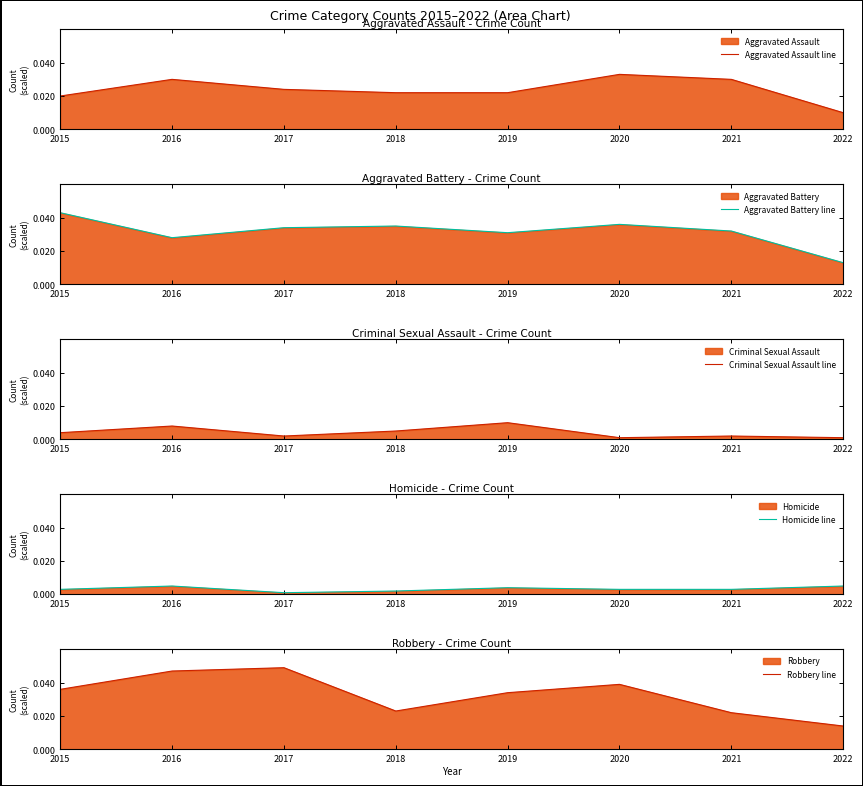

True or false: Aggravated Battery line and Aggravated Assault line intersect in this chart.

True